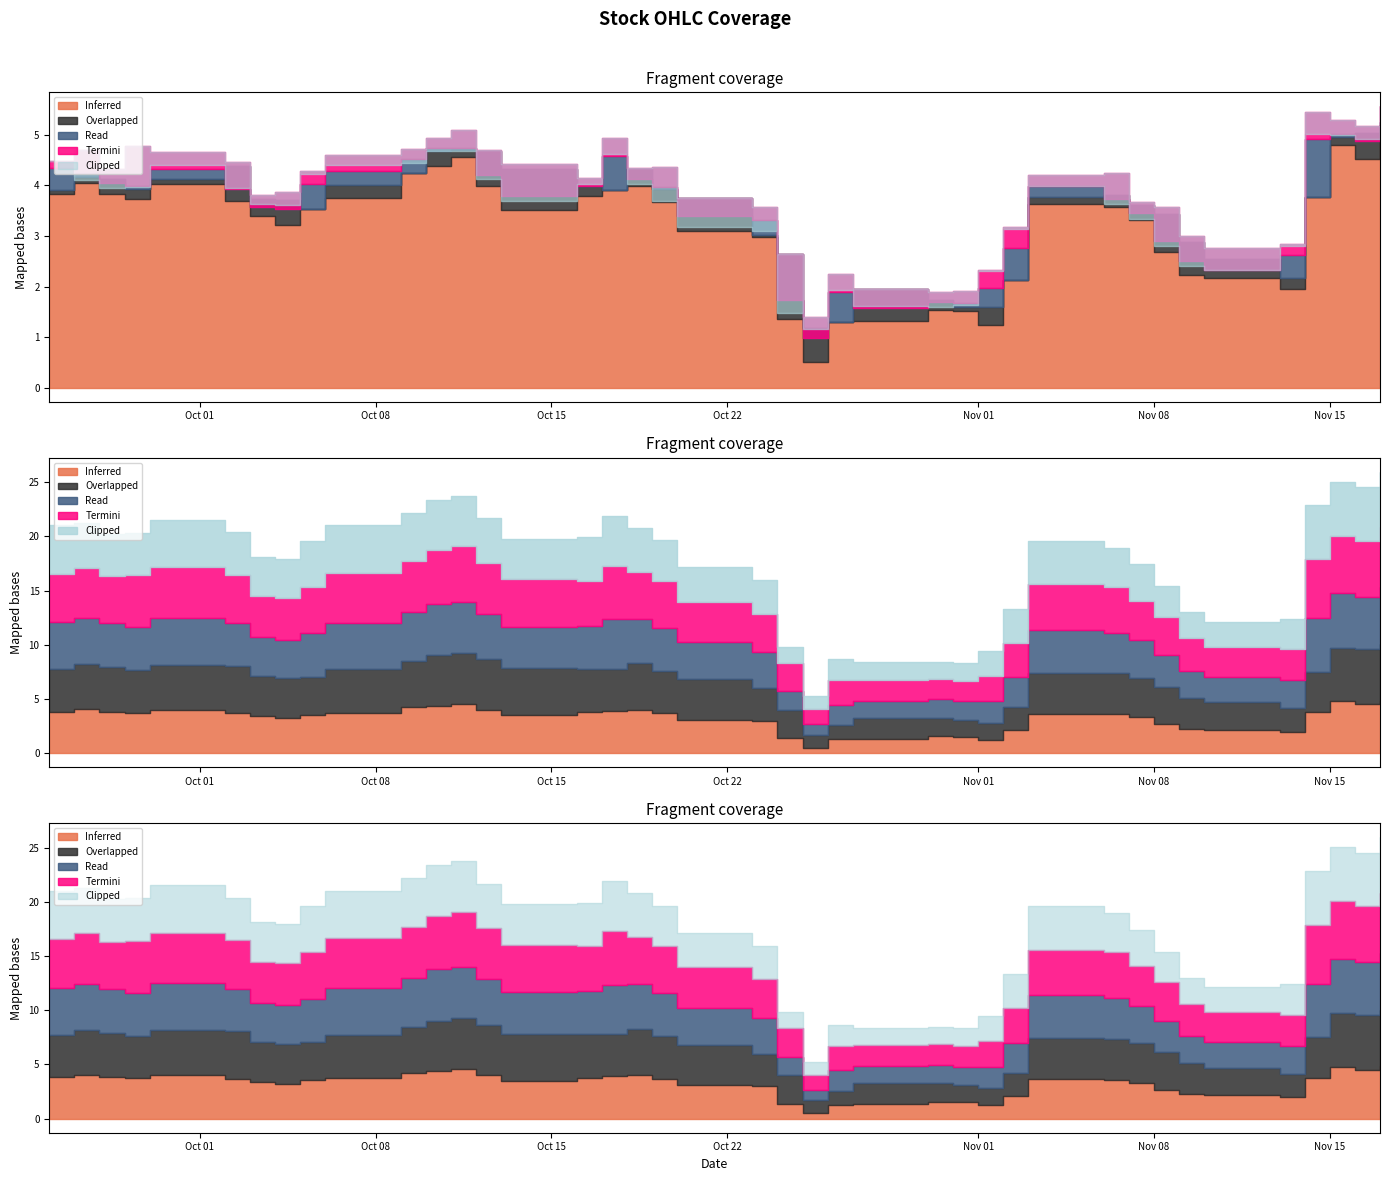

Which category has the lowest value across all series?

2023-10-25